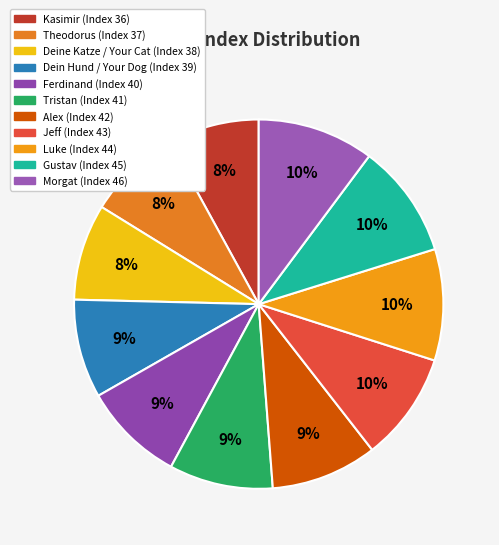

Between Deine Katze / Your Cat and Theodorus, which is larger?

Deine Katze / Your Cat